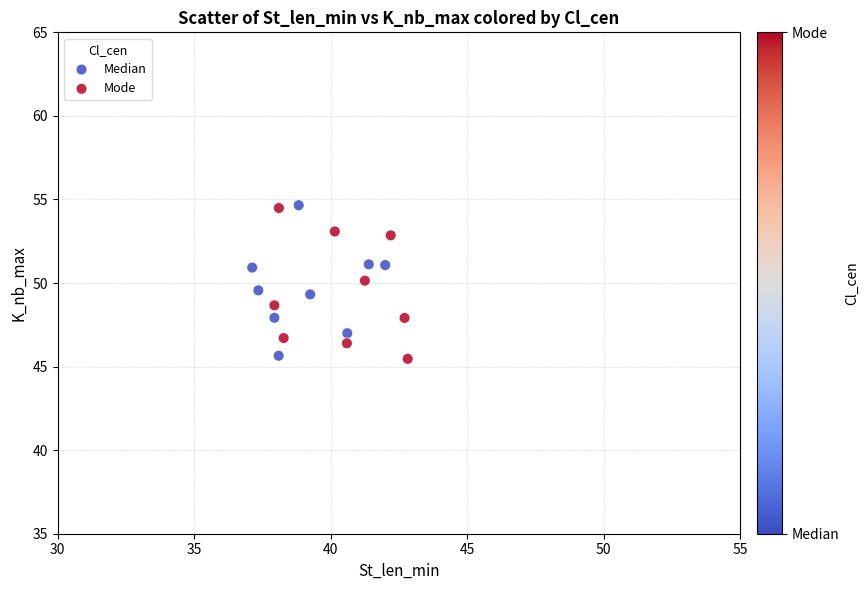

What are all the series names shown in the legend?

Median, Mode